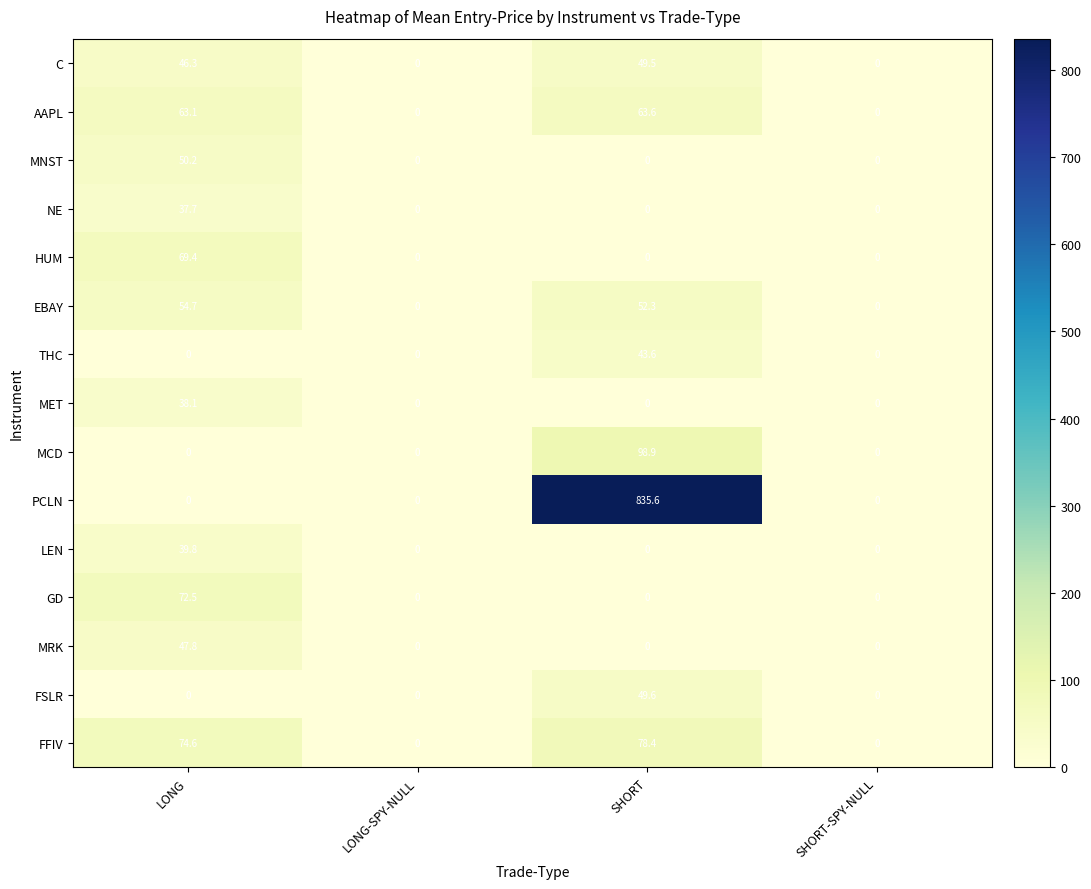

What is the sum of all FFIV values?

153.0